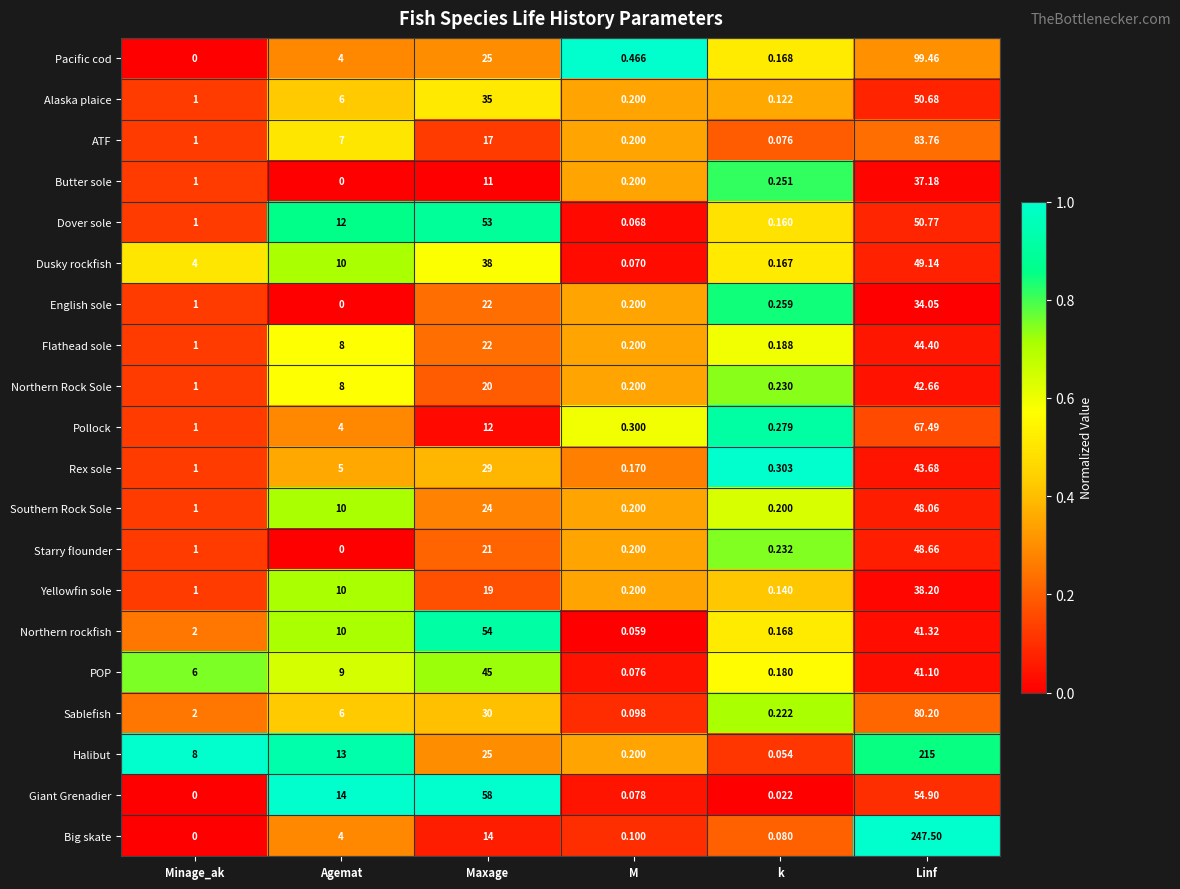

At which category is the sum across all series the highest?

Linf